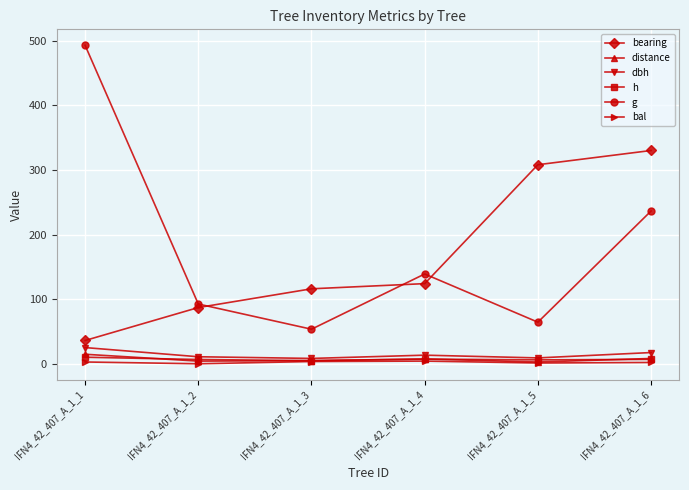

The value of bearing at IFN4_42_407_A_1_5 is 308.0. True or false?

True